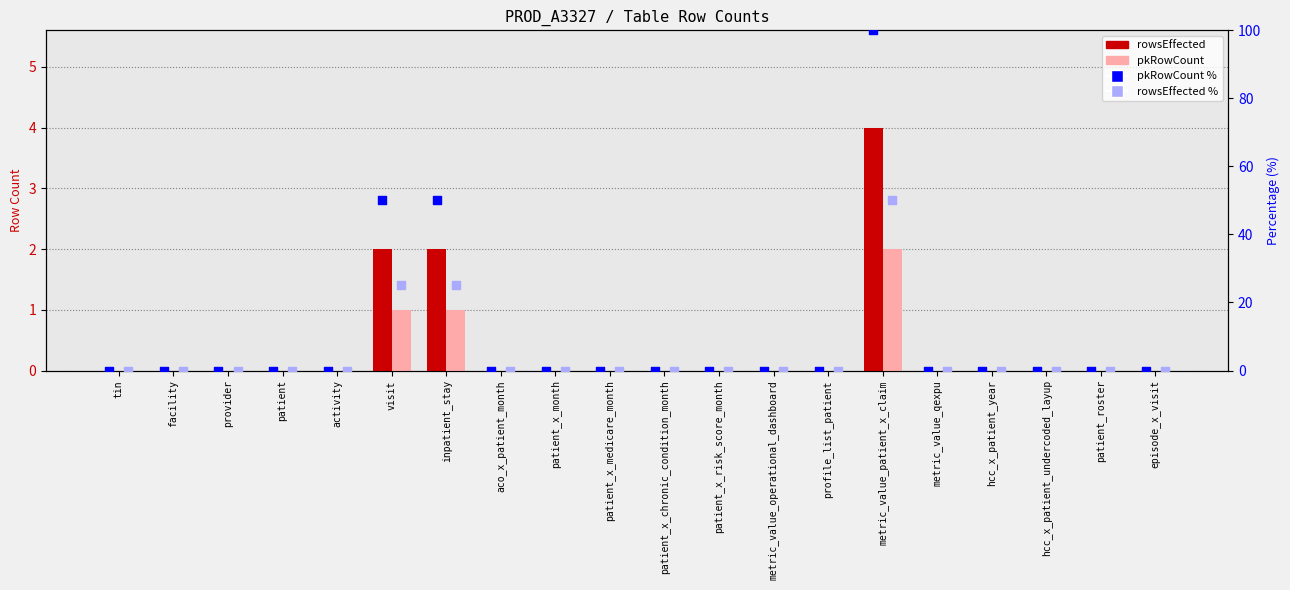

At which category is the sum across all series the highest?

metric_value_patient_x_claim